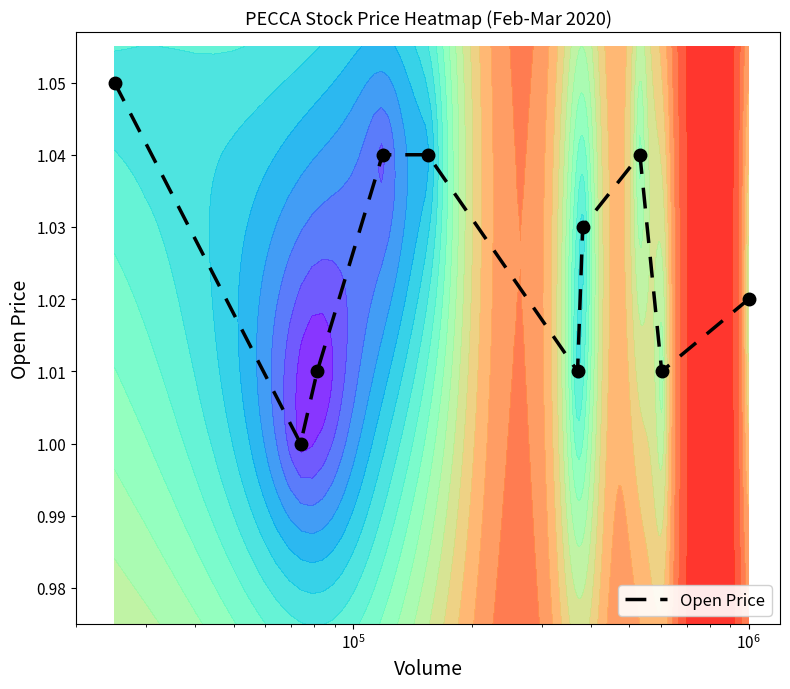

Is it true that the value at 9 is 1.4?

False